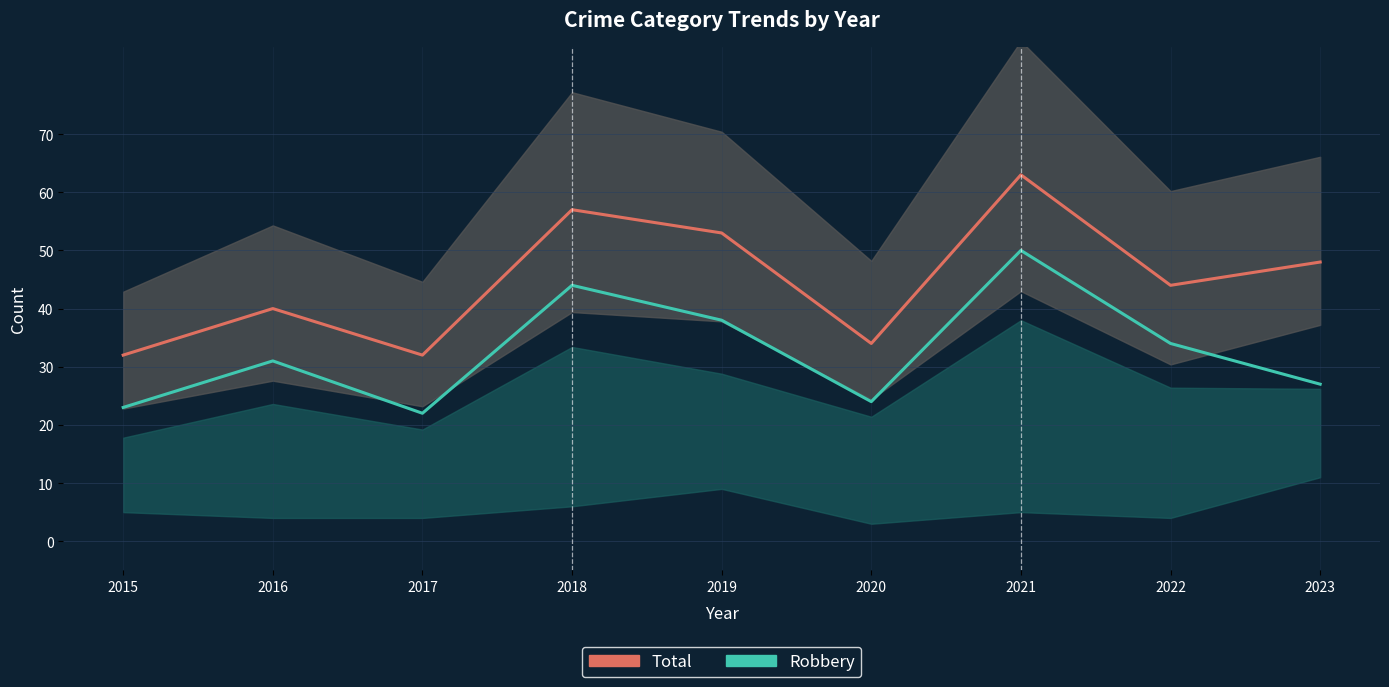

Between 2020 and 2022, which is larger?

2022